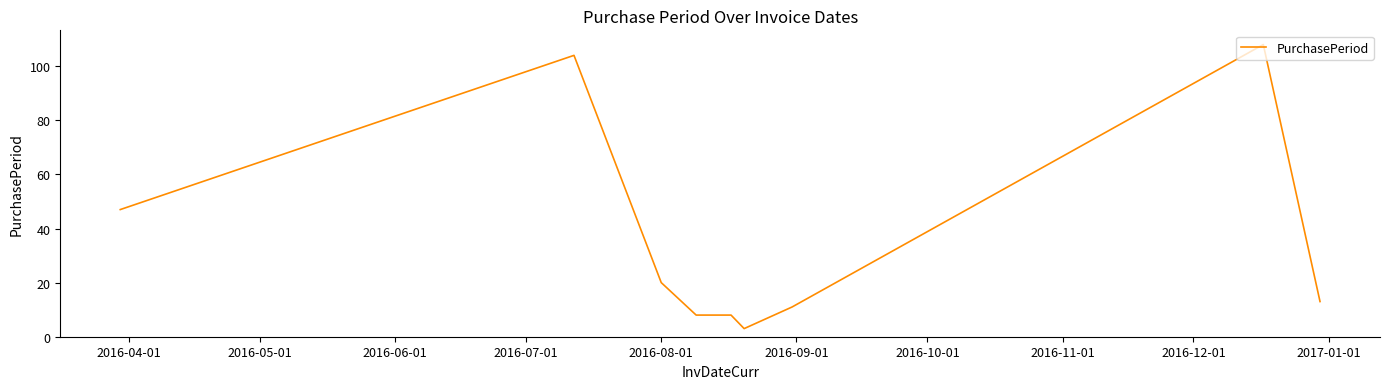

What is the difference between the maximum and minimum values?

105